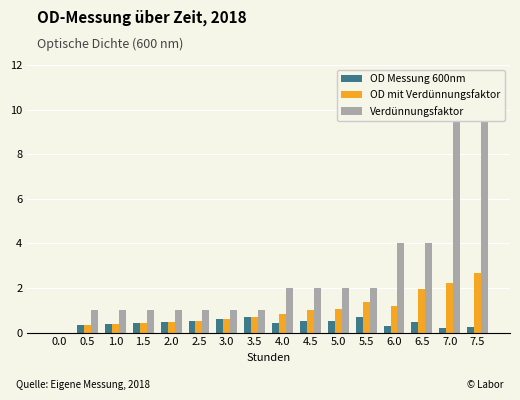

What is the sum of the Verdünnungsfaktor values at 6.5 and 1.5?

5.0